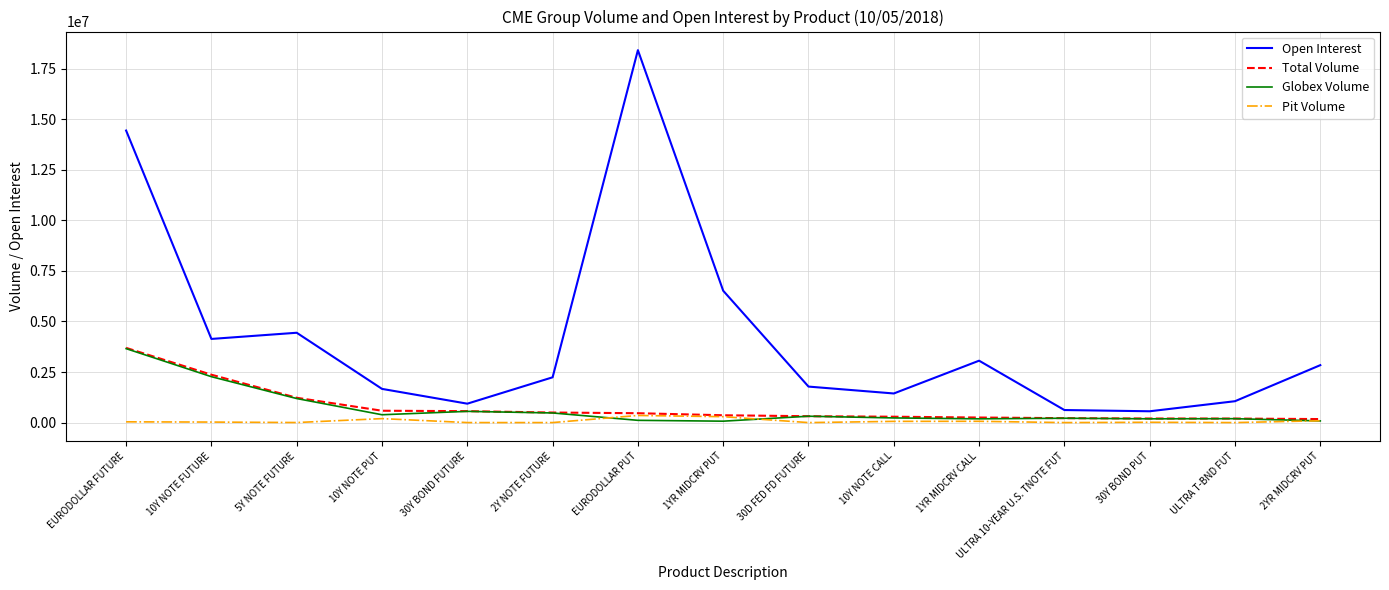

Which category has the highest value across all series?

EURODOLLAR PUT